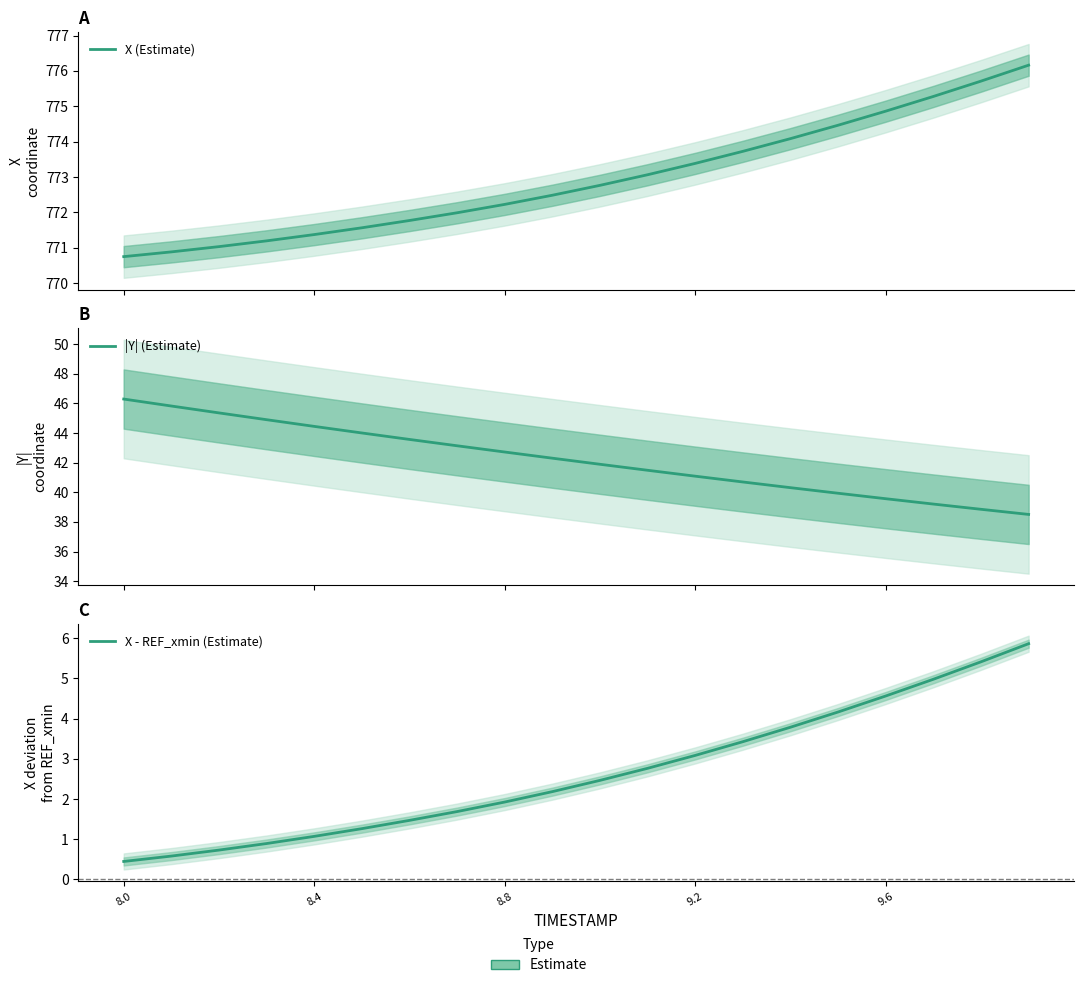

Is the value of X - REF_xmin (Estimate) at 9.2 greater than the value of X (Estimate) at 16?

No